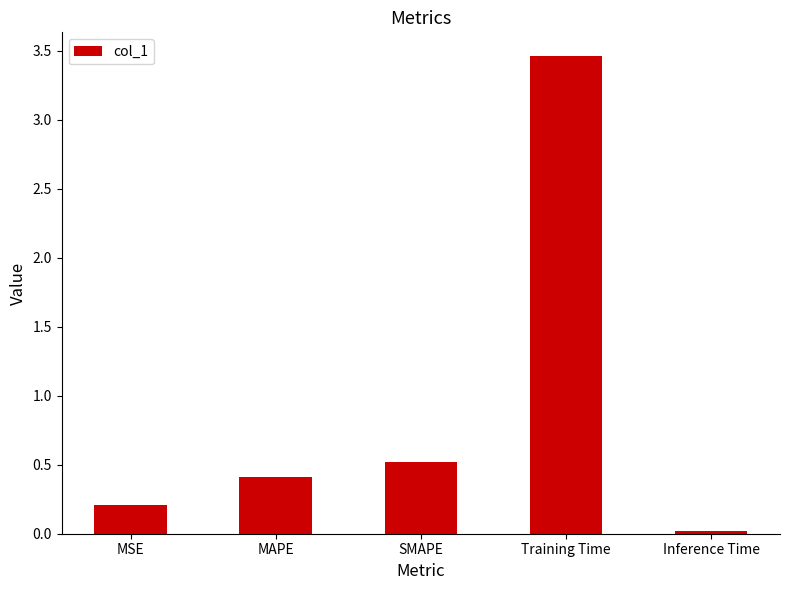

What is the sum of the values at MSE and Training Time?

3.7